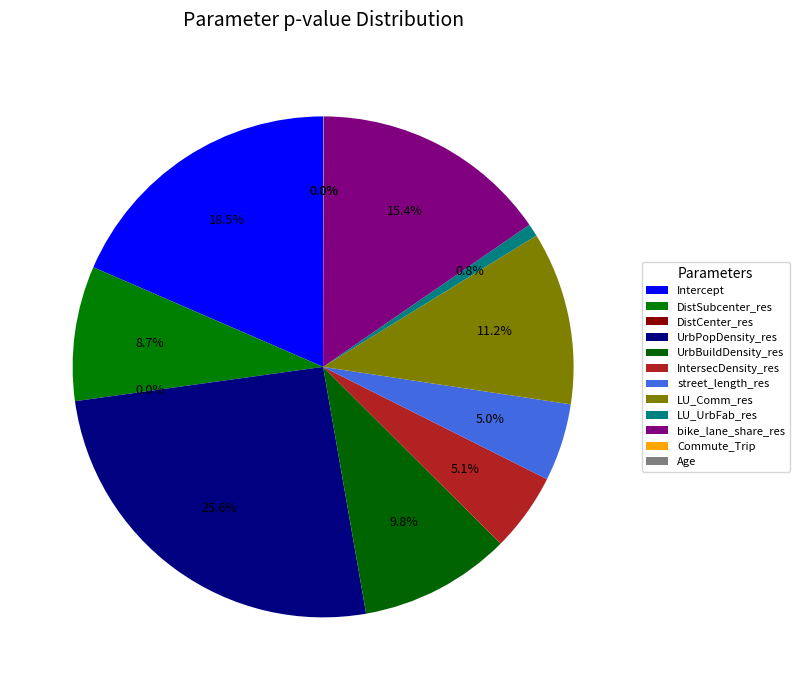

How many slices are in this pie chart?

12